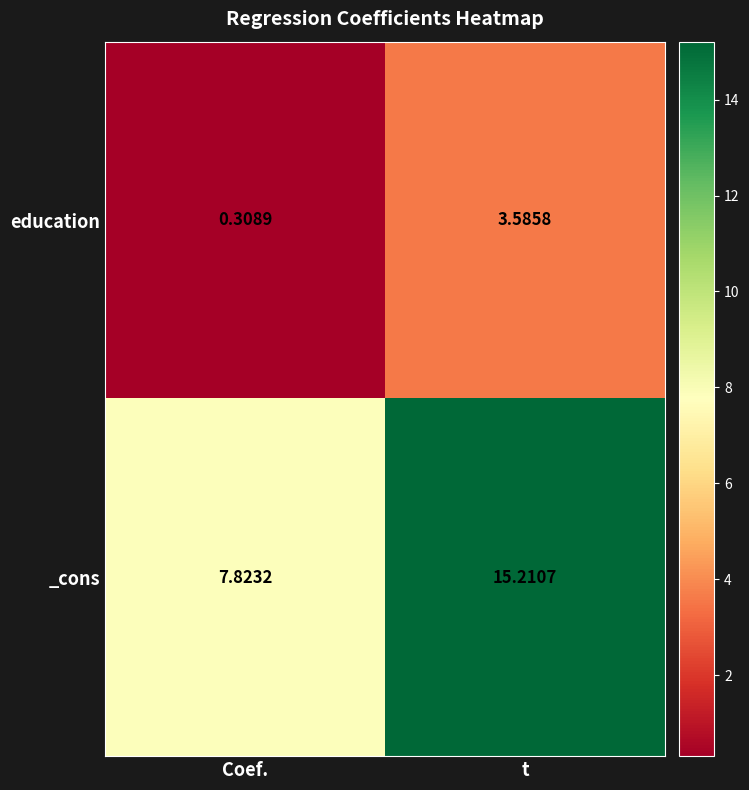

Which series has the largest range (max minus min)?

_cons